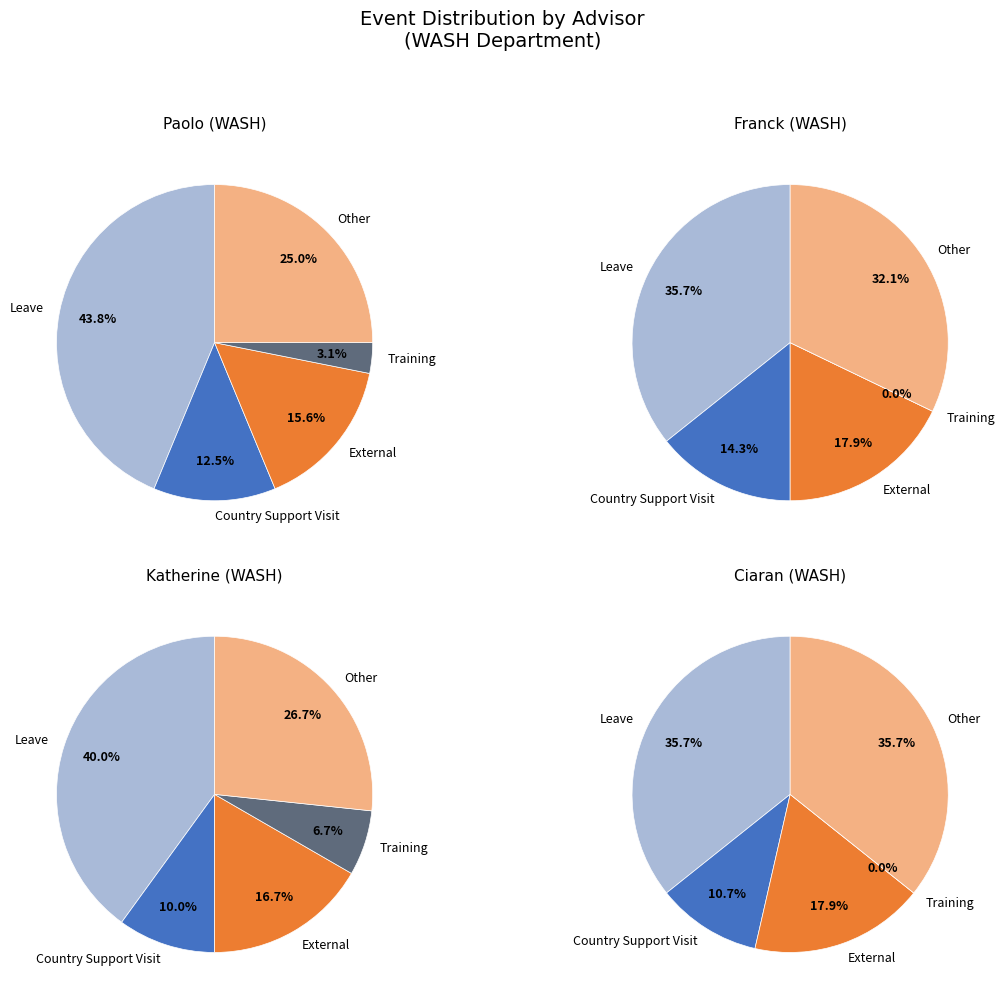

Between Katherine and Ciaran, which is larger?

Katherine